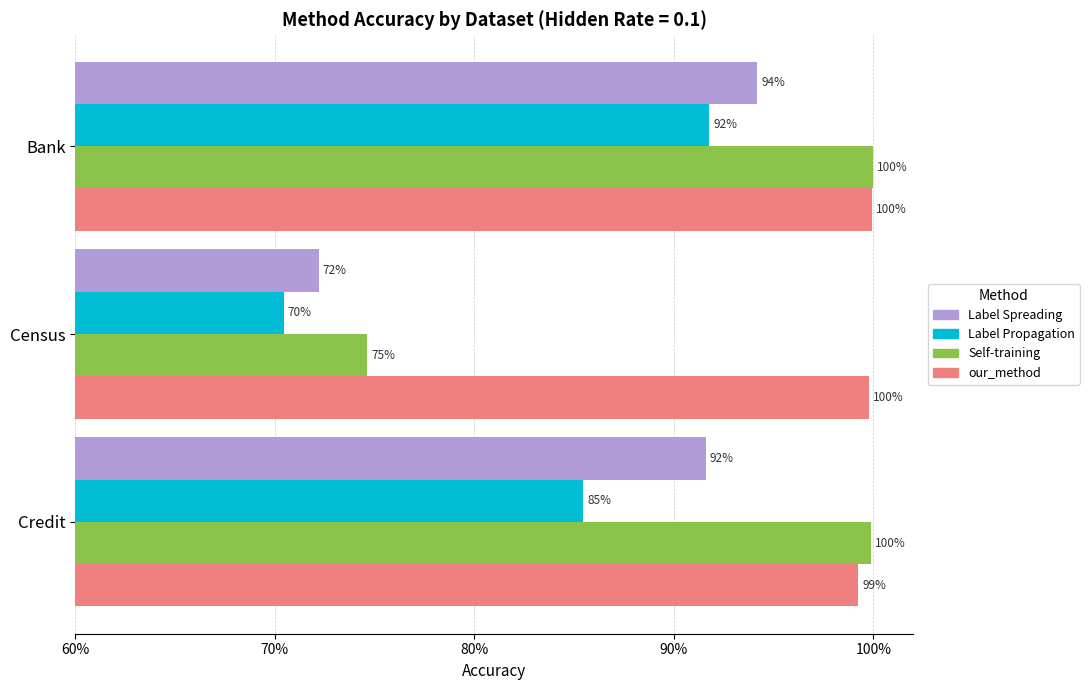

What are all the series names shown in the legend?

Label Spreading, Label Propagation, Self-training, our_method